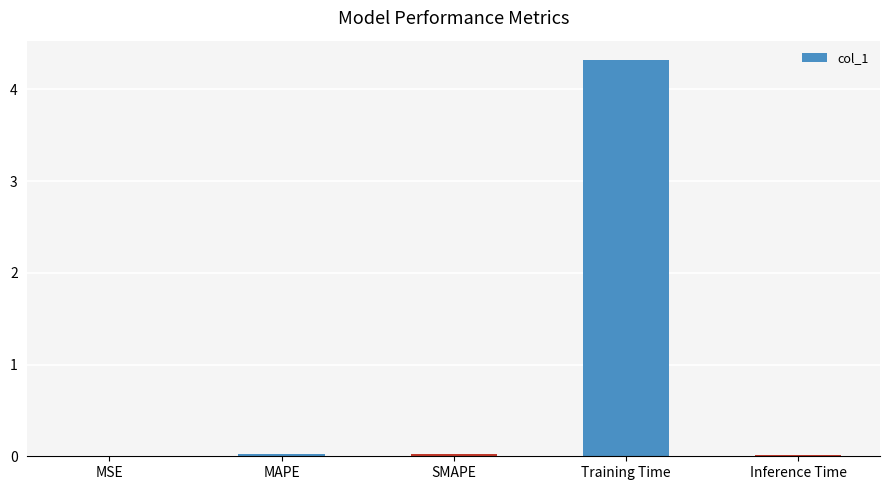

True or false: the data shows 0.0 at Inference Time.

True